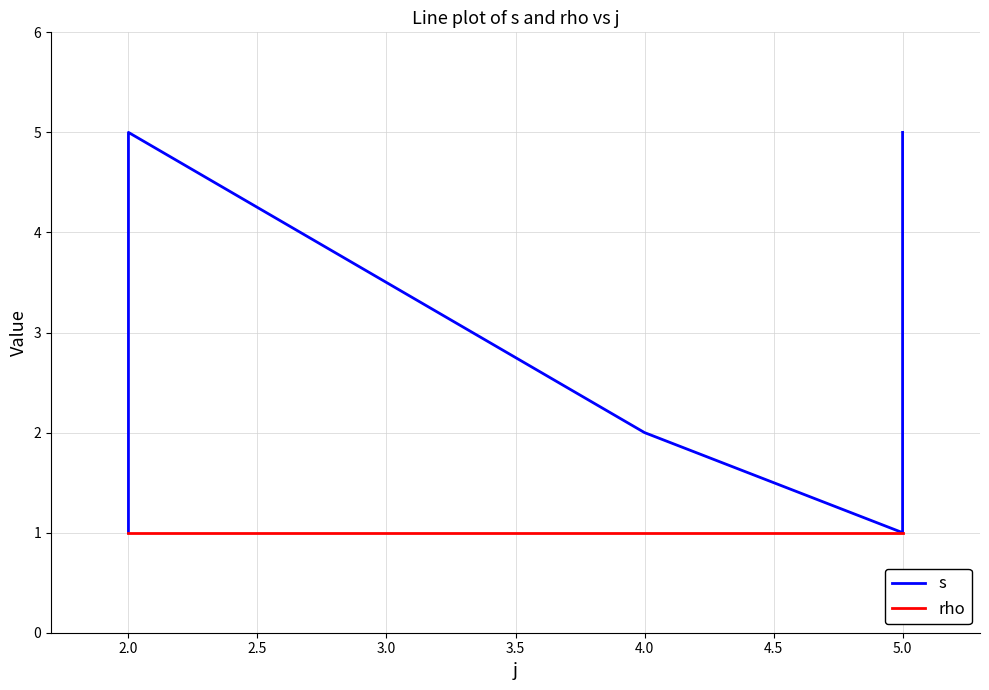

Does the chart display data point markers on the line(s)?

No